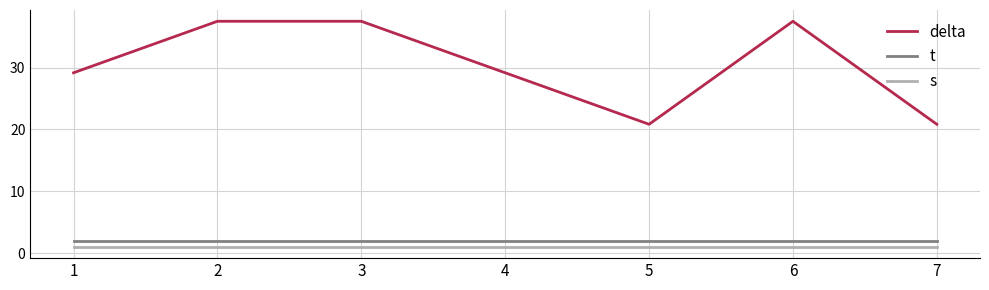

The value of delta at 5 is 36.9. True or false?

False